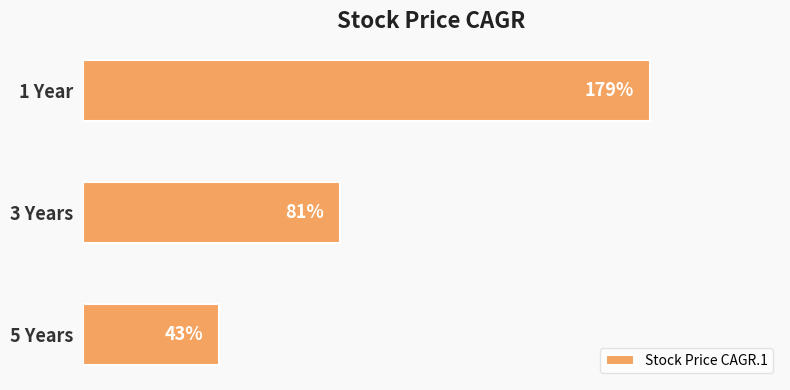

Between 3 Years and 1 Year, which is larger?

1 Year